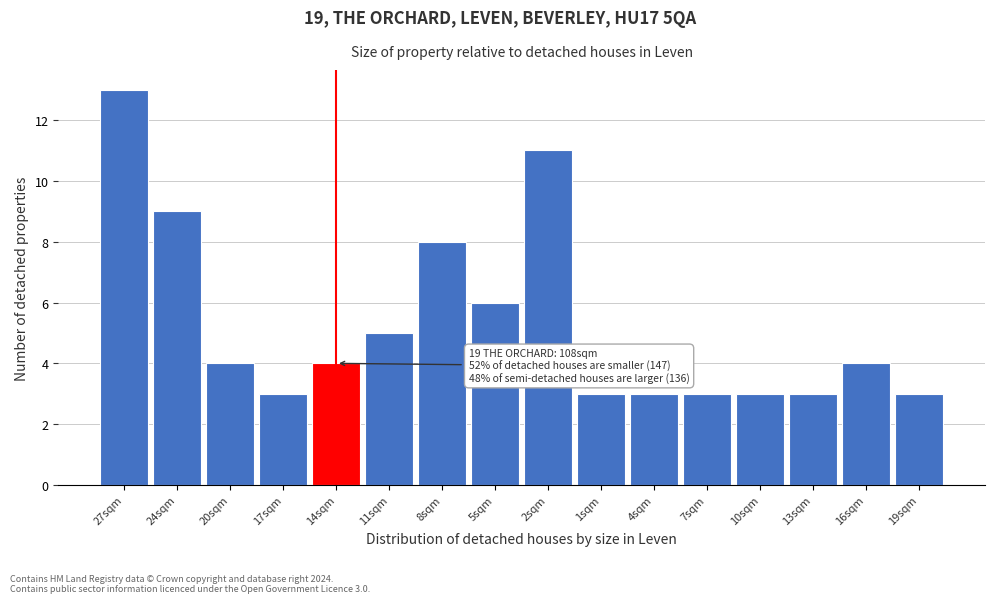

Reading left to right, transcribe all the data shown in this chart.

13	9	4	3	4	5	8	6	11	3	3	3	3	3	4	3